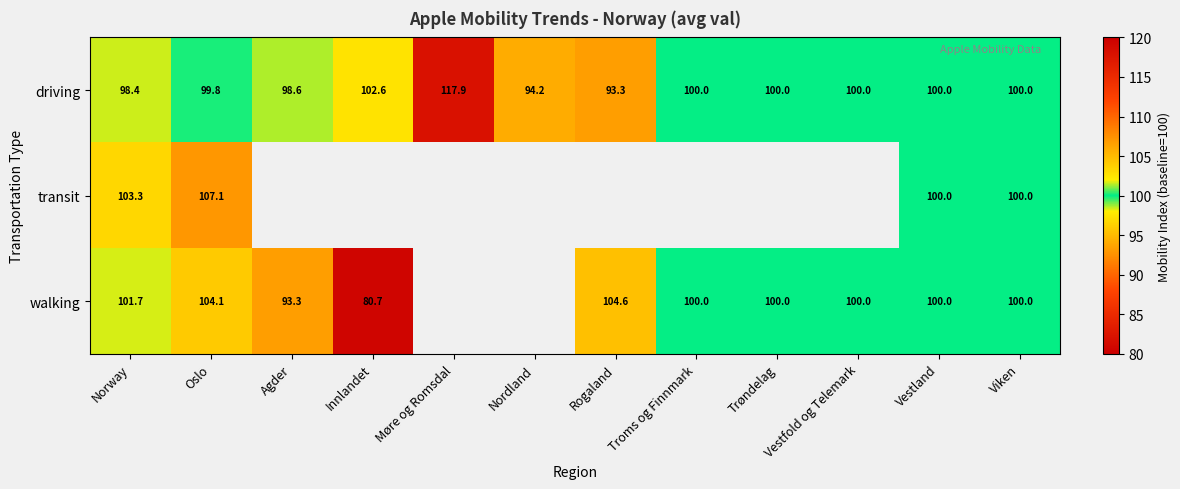

How many values in the driving series are below 100?

5